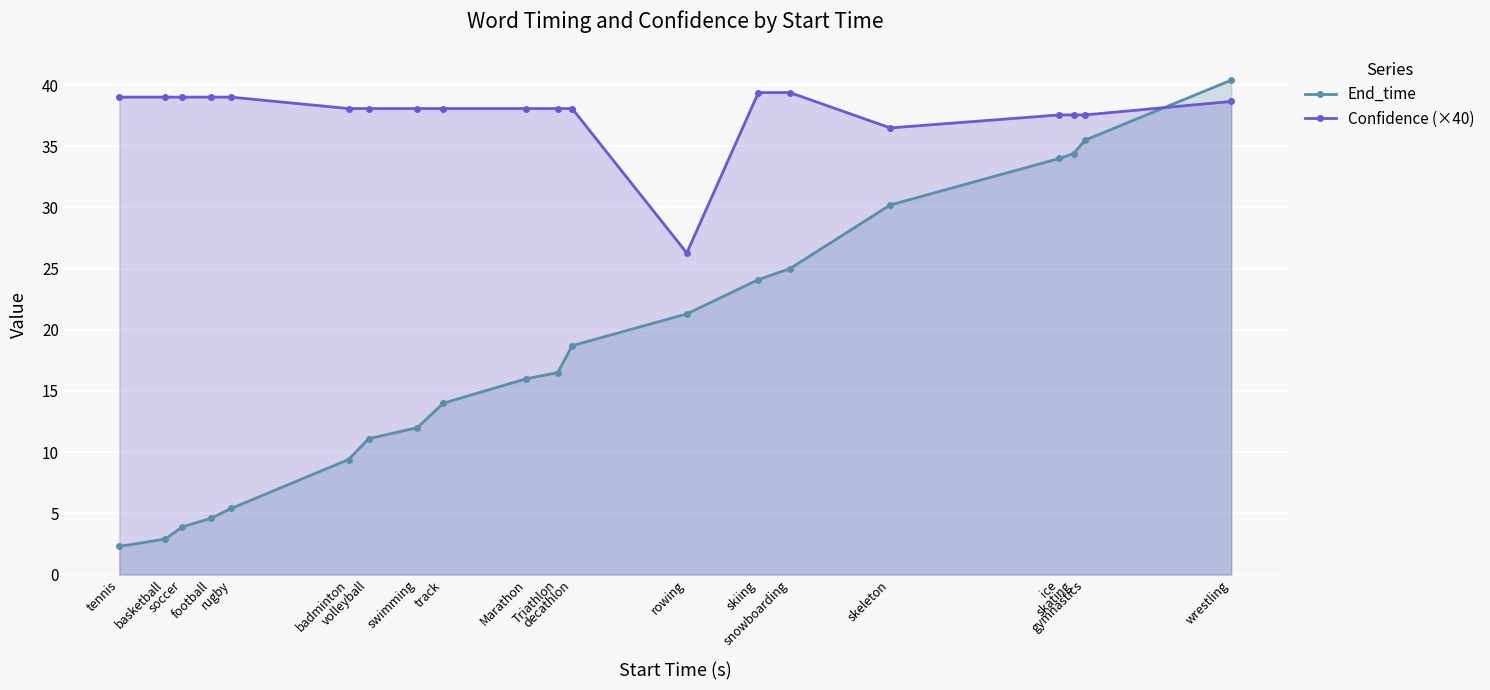

The value of Confidence (×40) at rugby is 39.0. True or false?

True